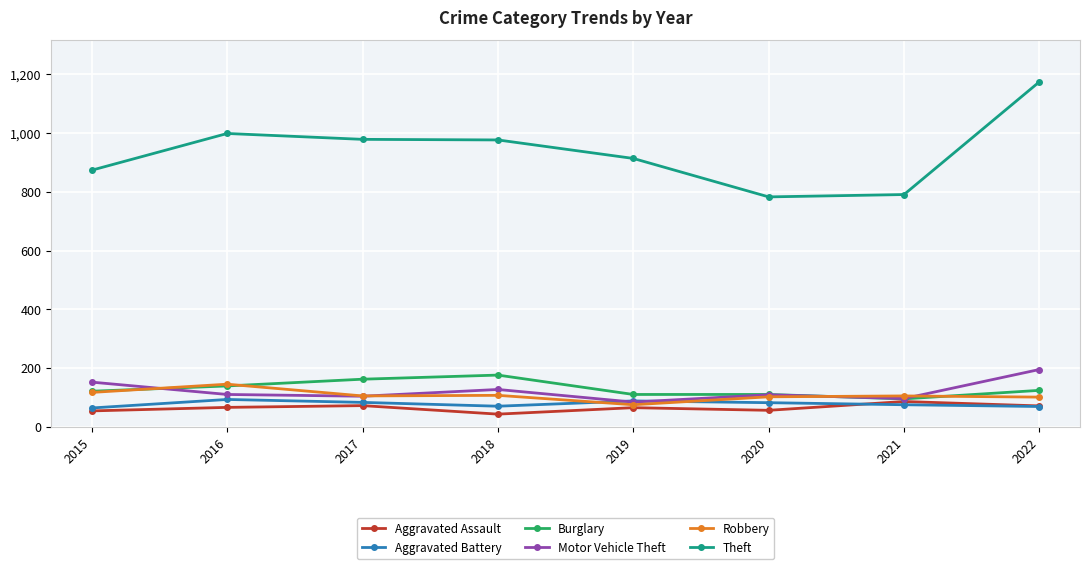

At which category does Aggravated Assault reach its first local valley?

2018